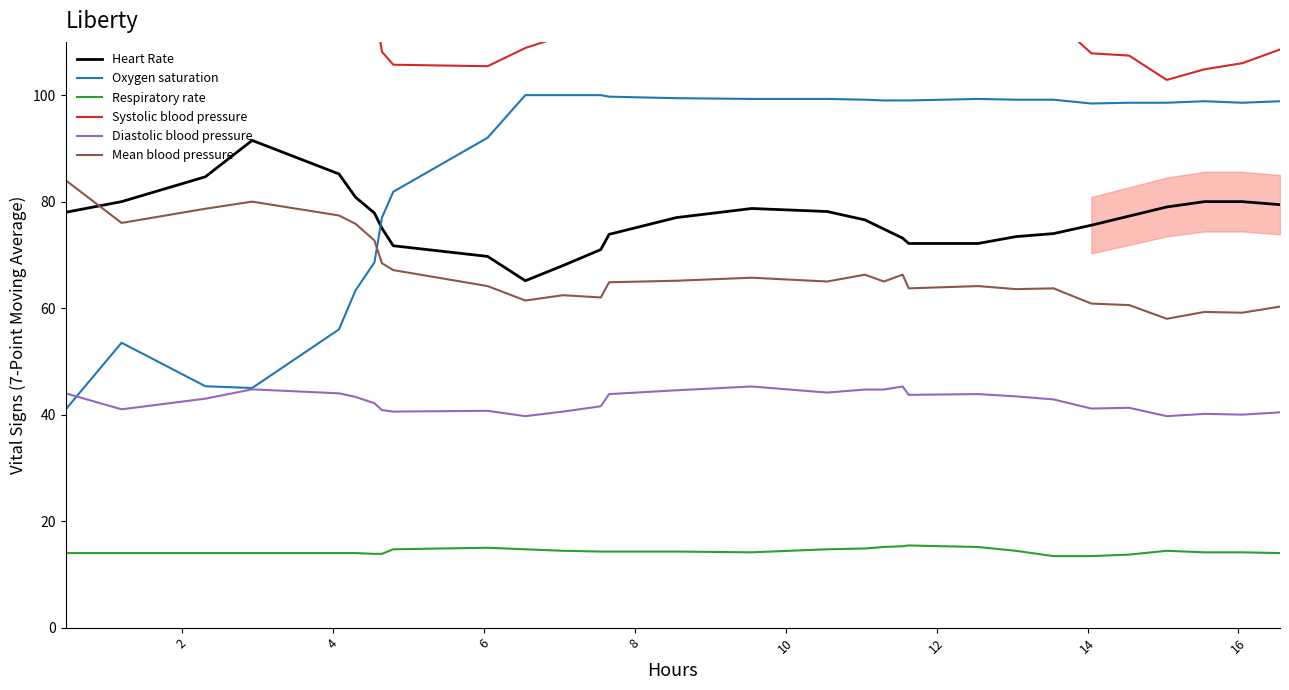

What is the value of the Heart Rate point at the 9th from the left?

71.7